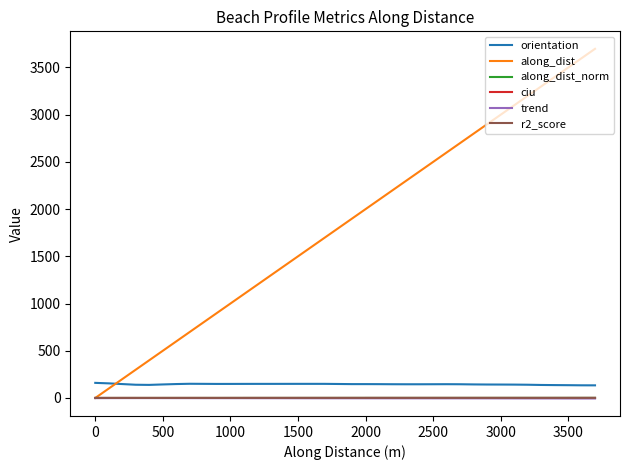

What are all the series names shown in the legend?

orientation, along_dist, along_dist_norm, ciu, trend, r2_score